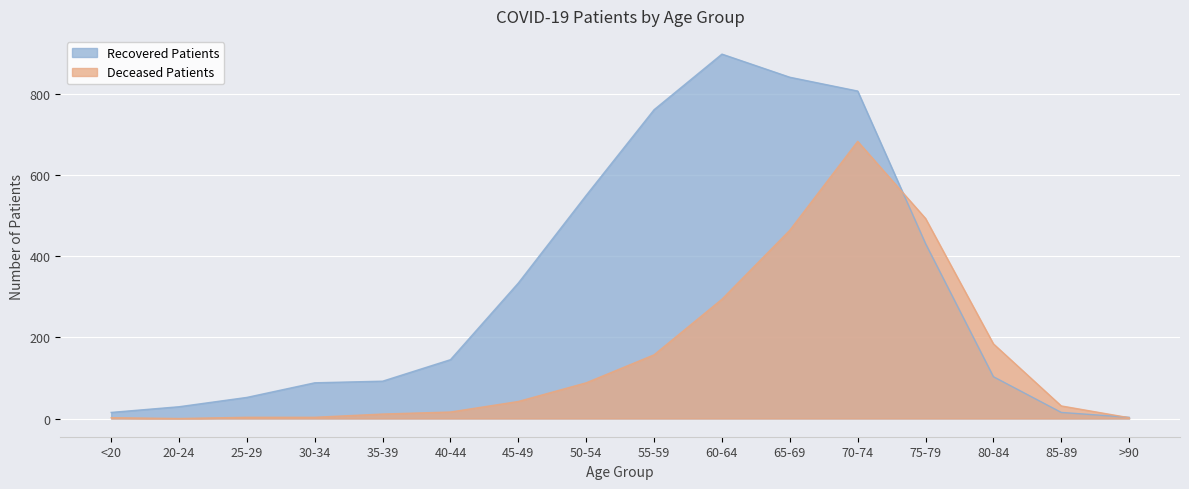

List the labels in order of Recovered Patients value, largest first.

60-64, 65-69, 70-74, 55-59, 50-54, 75-79, 45-49, 40-44, 80-84, 35-39, 30-34, 25-29, 20-24, <20, 85-89, >90